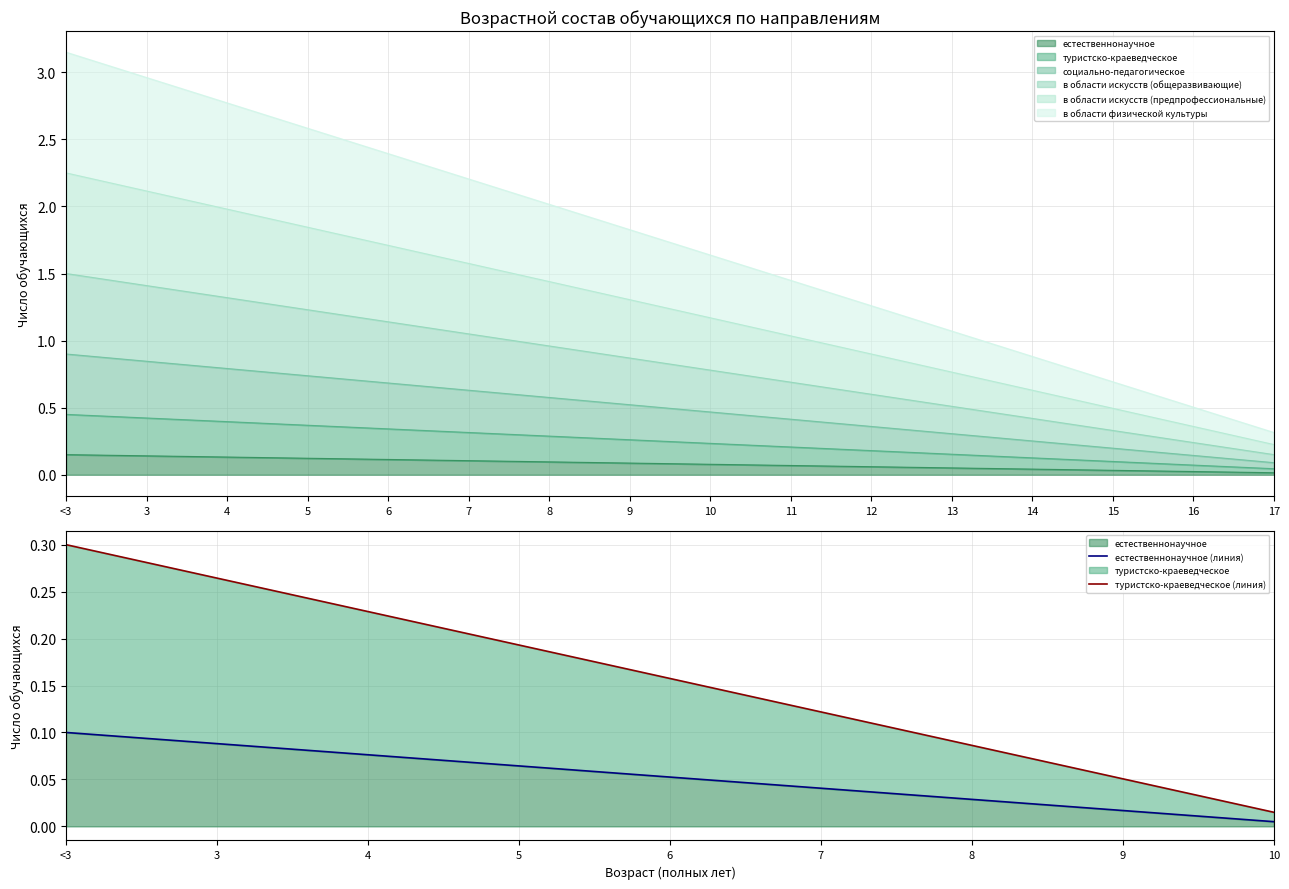

Reading right to left, what are all the values shown in this chart?

естественнонаучное (линия): 0.0	0.0	0.0	0.0	0.1	0.1	0.1	0.1	0.1
туристско-краеведческое (линия): 0.0	0.1	0.1	0.1	0.2	0.2	0.2	0.3	0.3